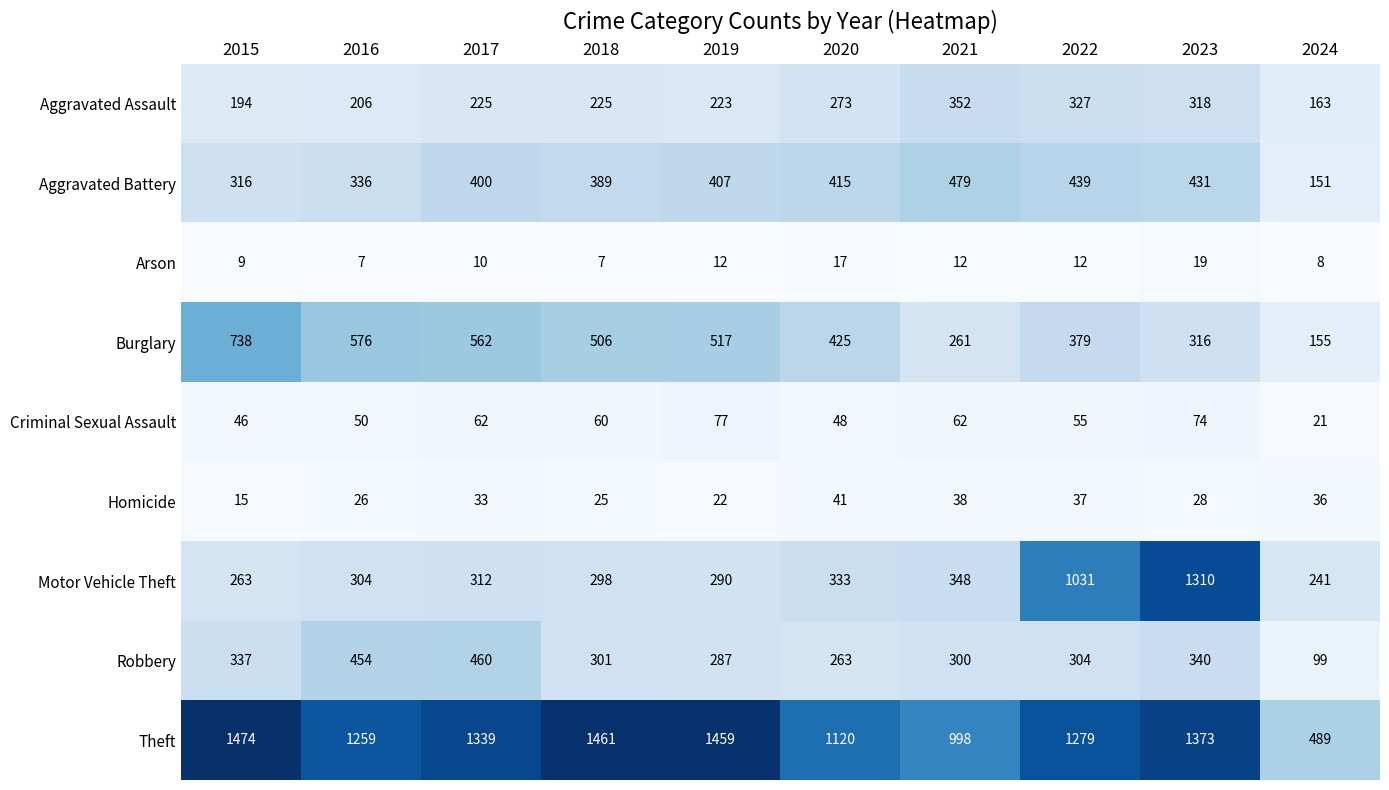

Rank the series at 2019 from highest to lowest value.

Theft, Burglary, Aggravated Battery, Motor Vehicle Theft, Robbery, Aggravated Assault, Criminal Sexual Assault, Homicide, Arson